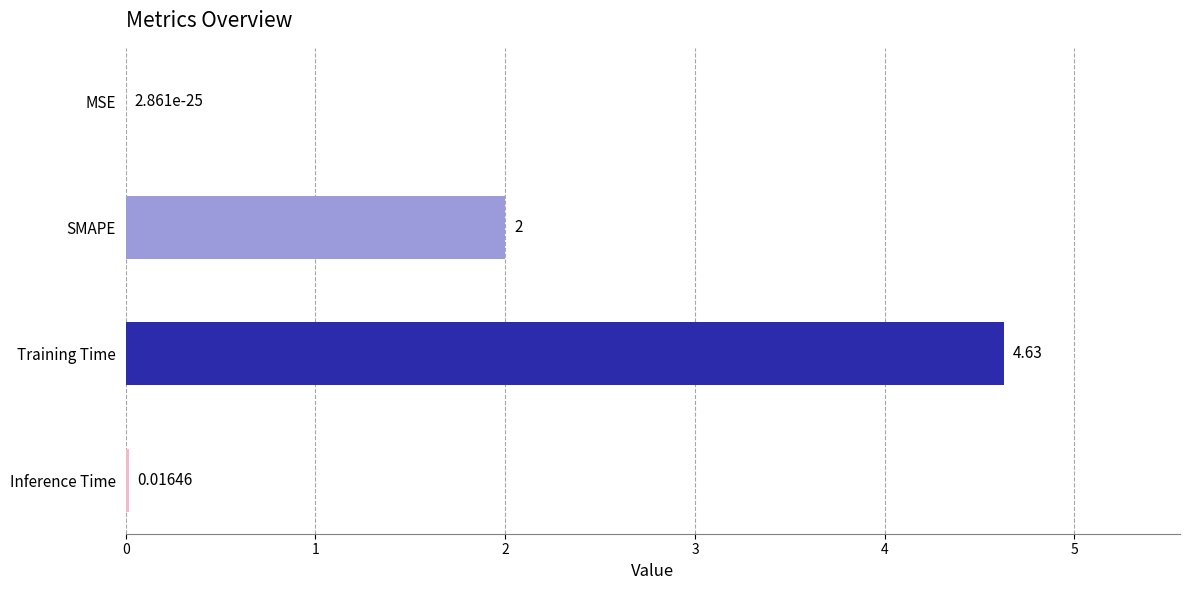

At which label is the value closest to 2?

SMAPE